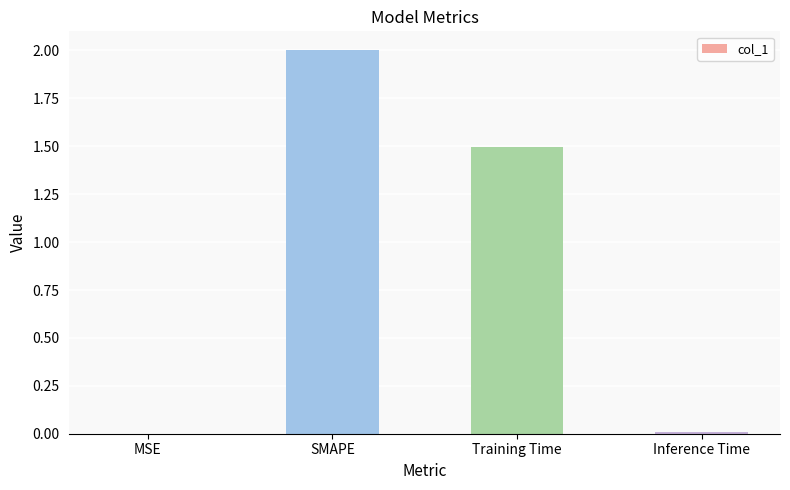

True or false: the data shows 0.6 at SMAPE.

False